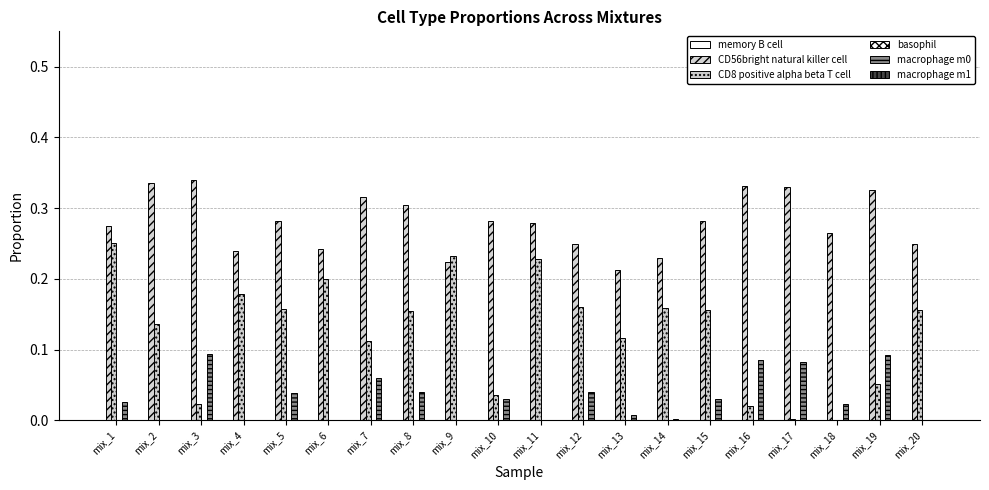

Are the bars horizontal?

No